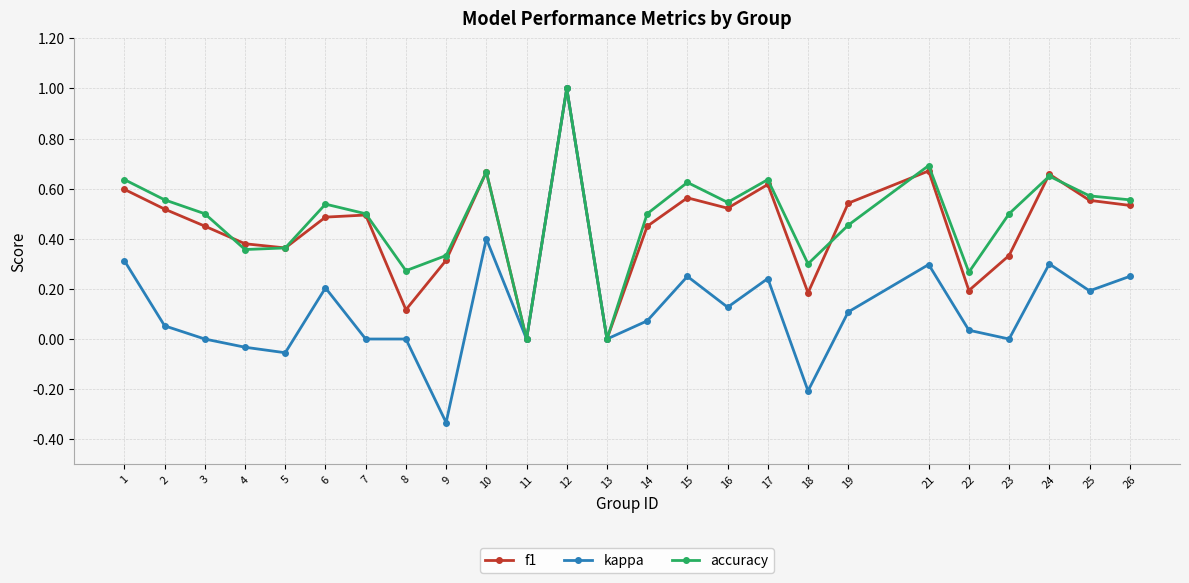

True or false: f1 has a value of 0.3 at 9.

True